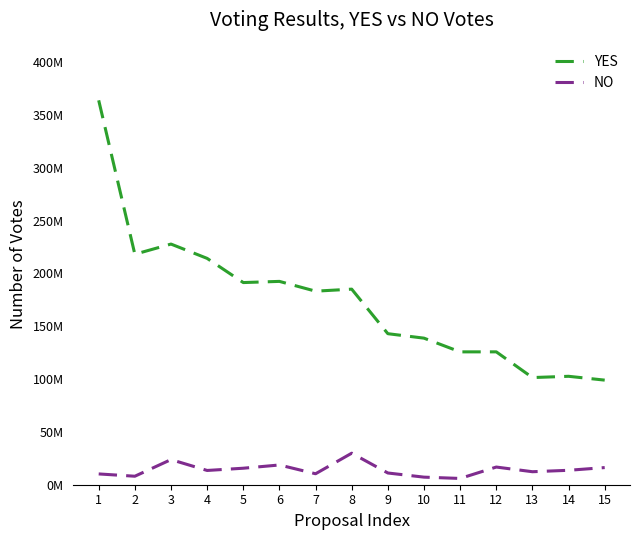

True or false: NO and YES cross at least once.

False